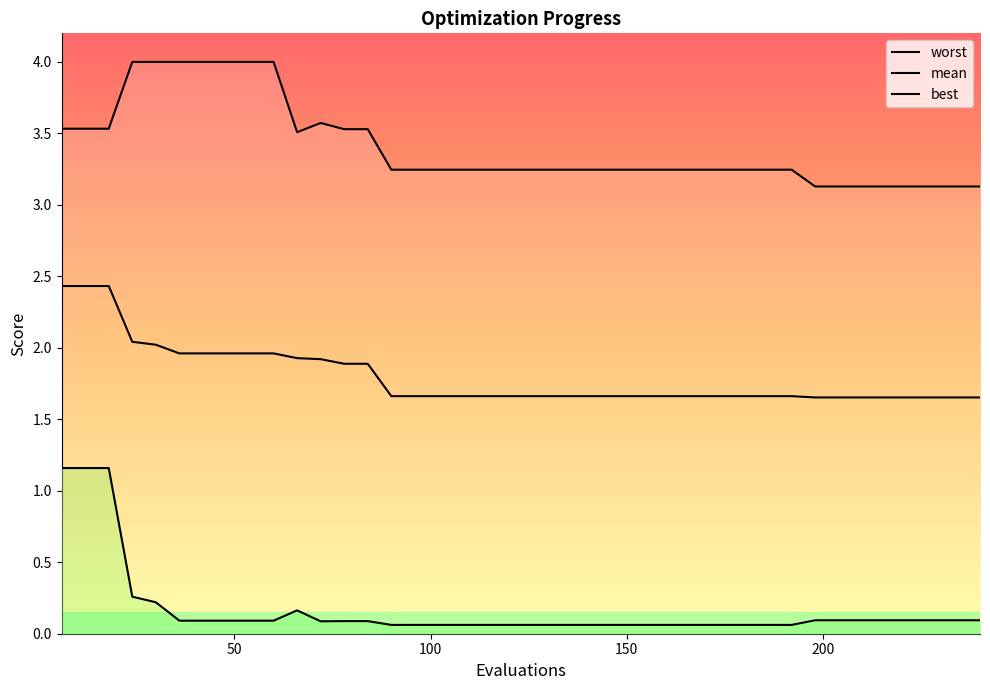

Count the number of categories in the chart.

40